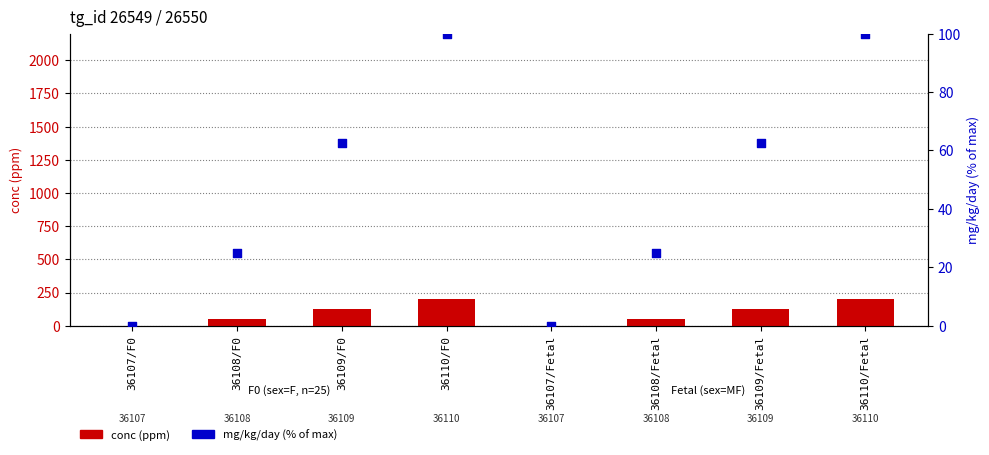

Which series contains the highest Y value?

conc (ppm)